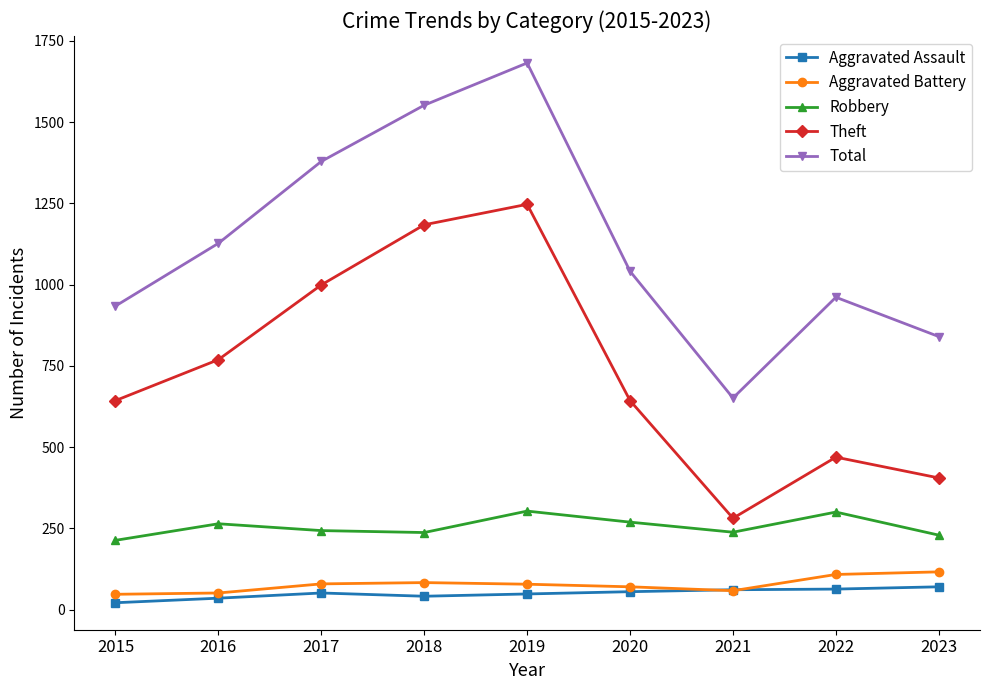

At how many categories does at least one series exceed 729?

8